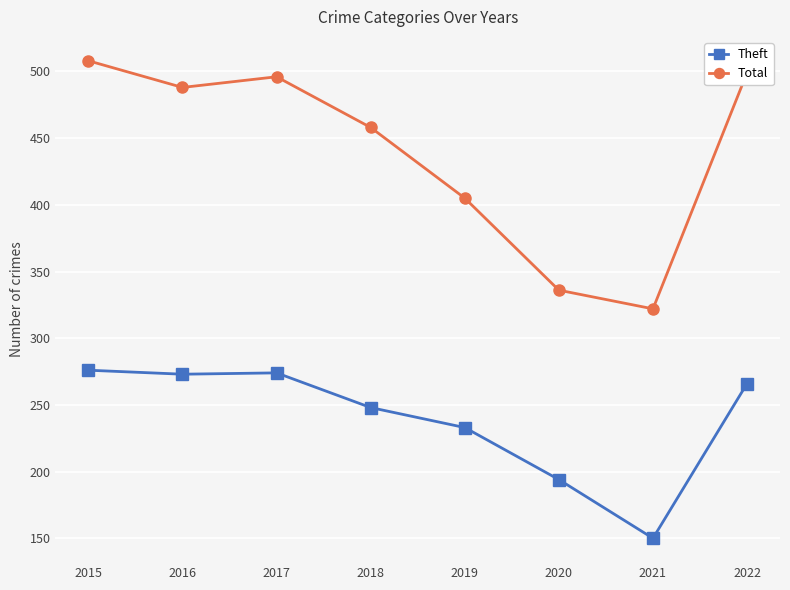

In Total, how many points are higher than both neighbors (excluding endpoints)?

1